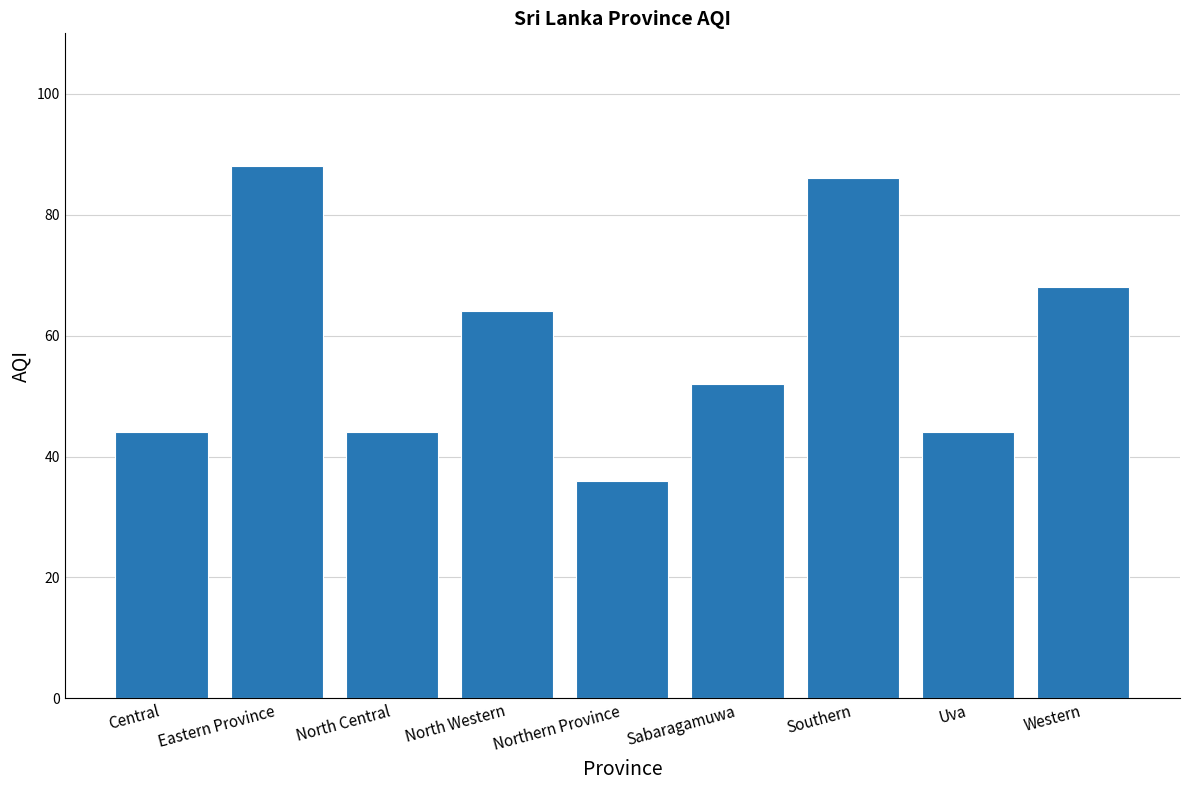

What is the label of the 7th bar from the right?

North Central